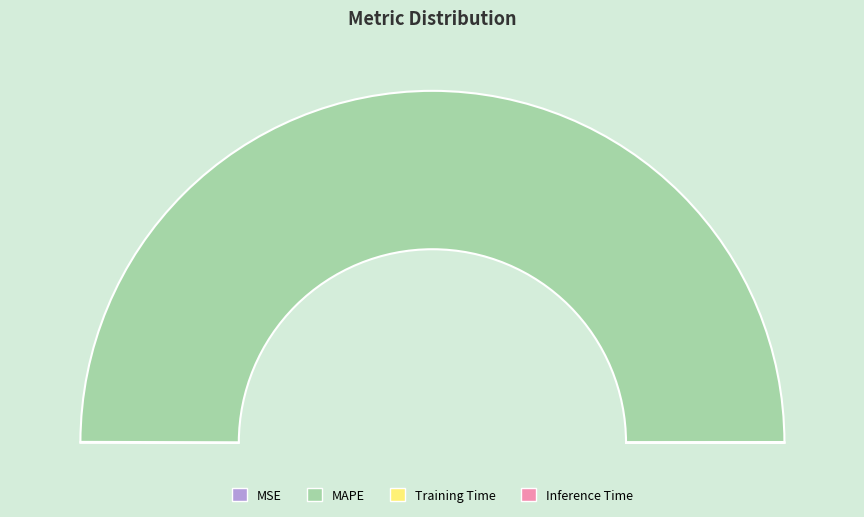

Which category has the biggest portion of the pie?

MAPE